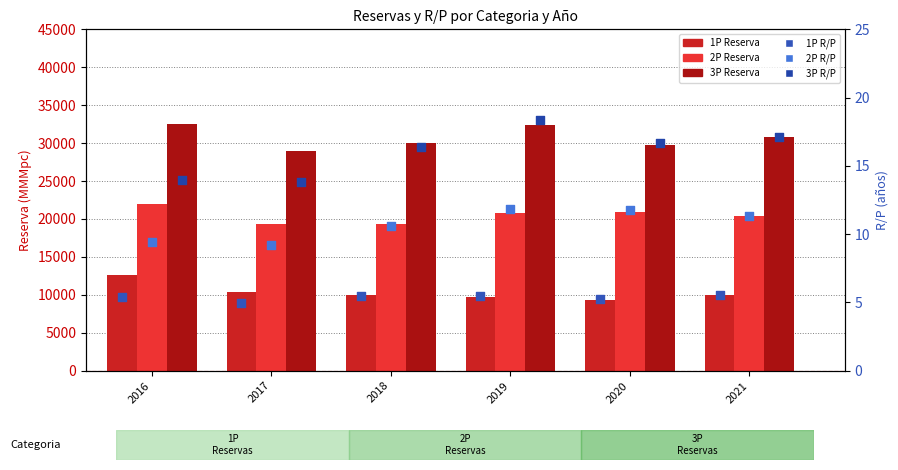

At which category is the sum across all series the highest?

2016